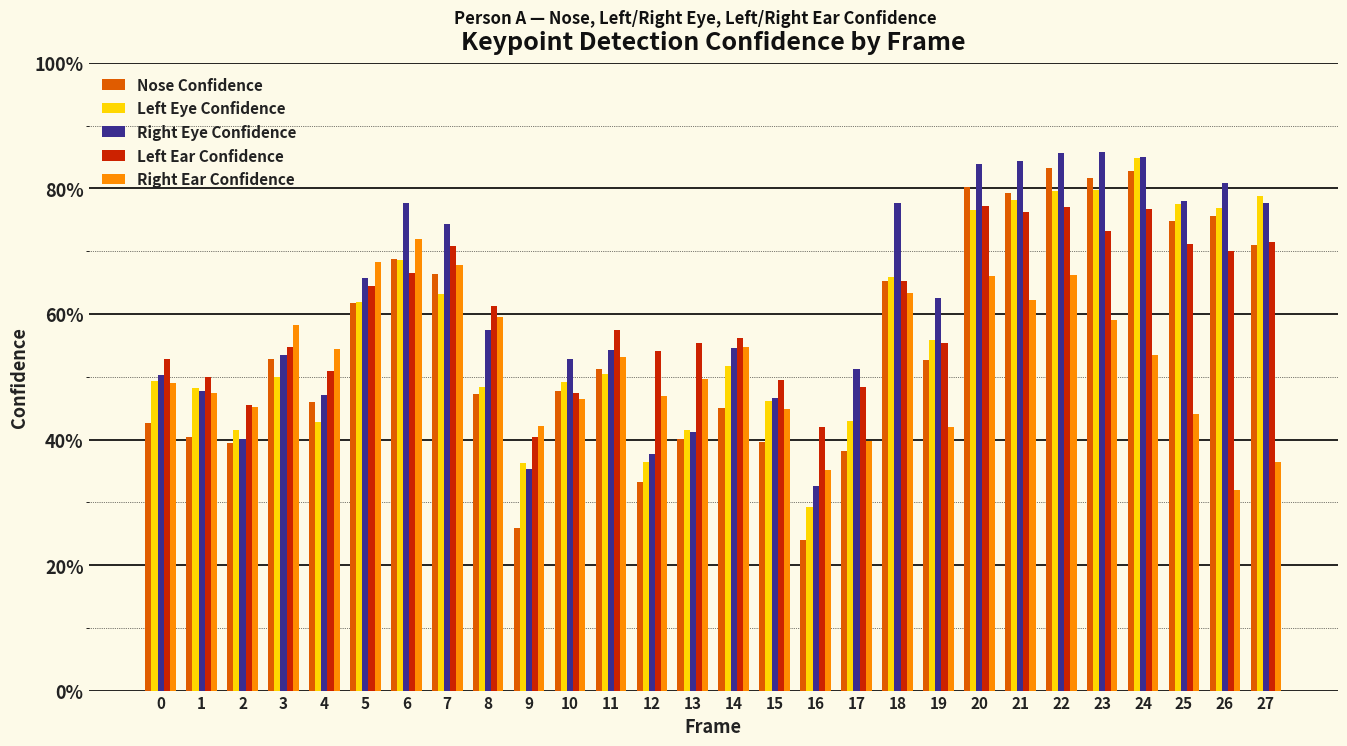

At how many categories does at least one series exceed 0?

28